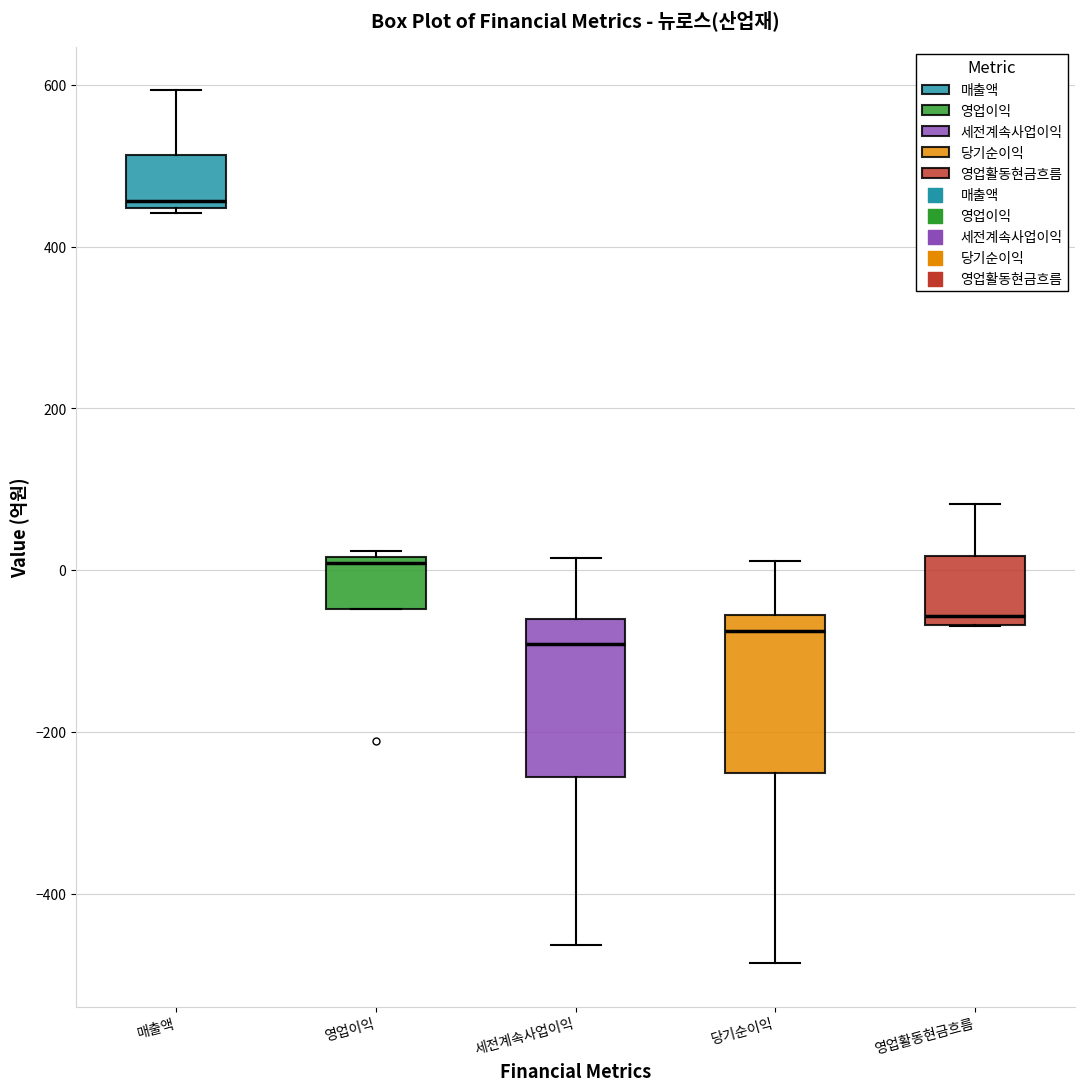

Reading left to right, transcribe this box plot: for each box, give where its median line is, the range the box spans, and where its two whiskers end, as read against the y-axis. The values are not printed on the chart, so give them approximately, as read against the axis.

매출액: median 460, box 440 to 520, whiskers 440 (just below the box's lower edge) to 600
영업이익: median 0, box -40 to 20, whiskers -40 to 20 (just above the box's upper edge)
세전계속사업이익: median -100, box -260 to -60, whiskers -460 to 20
당기순이익: median -80, box -260 to -60, whiskers -480 to 20
영업활동현금흐름: median -60 (just above the box's lower edge), box -60 to 20, whiskers -60 to 80